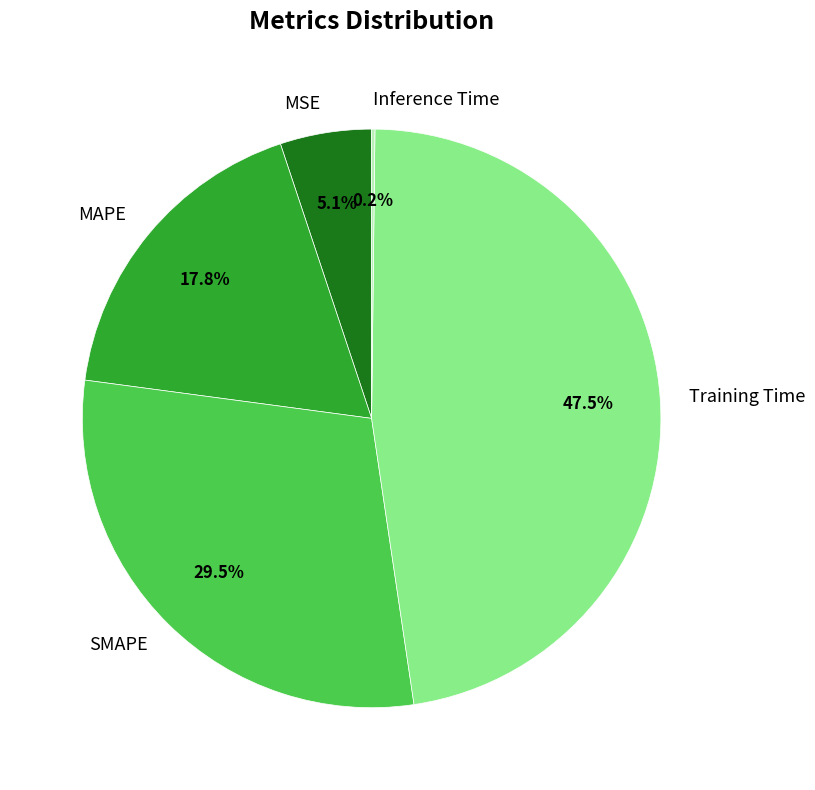

To the nearest percent, what percentage of the pie is MSE?

5%